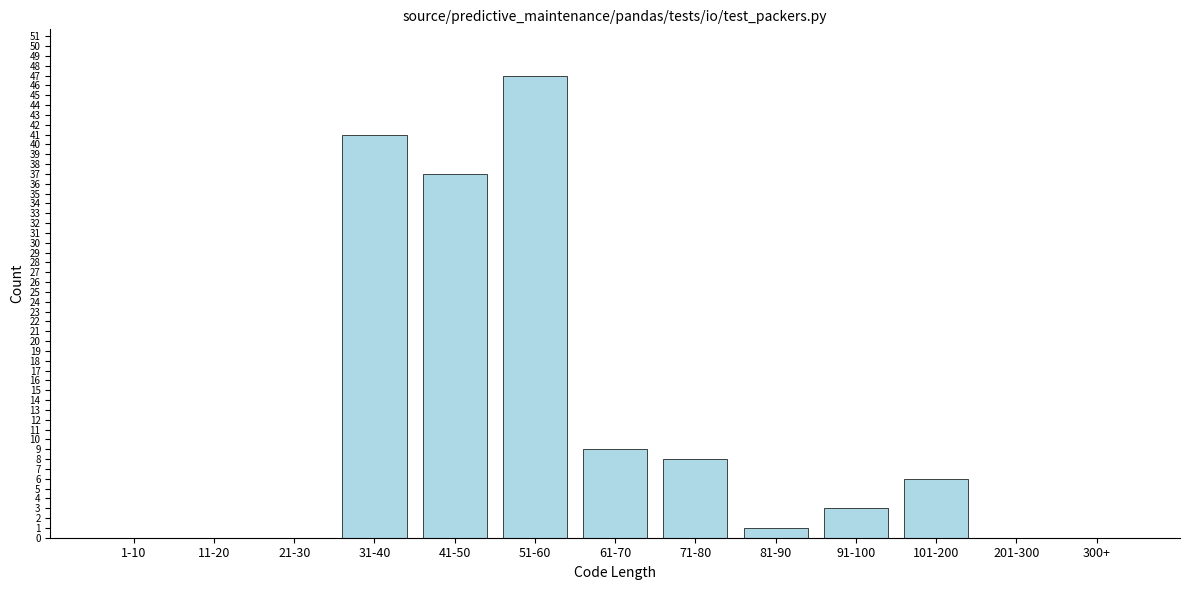

Reading left to right, extract all data points from this chart.

1-10=0	11-20=0	21-30=0	31-40=41	41-50=37	51-60=47	61-70=9	71-80=8	81-90=1	91-100=3	101-200=6	201-300=0	300+=0